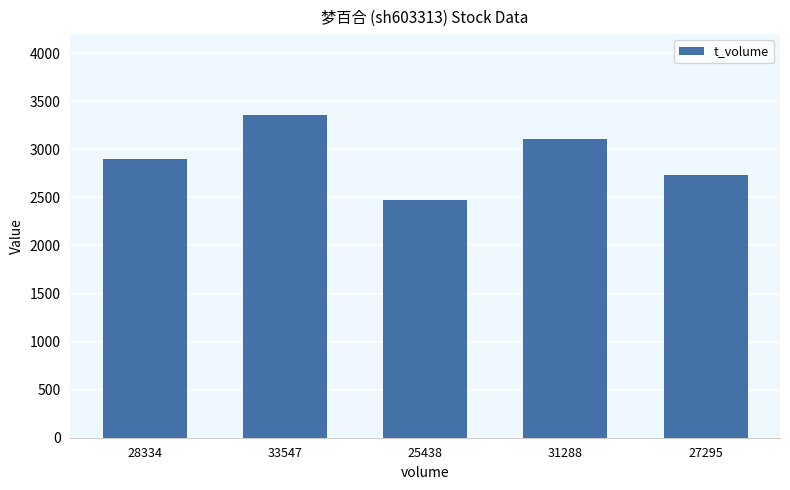

How many values are between 2731 and 3107?

3